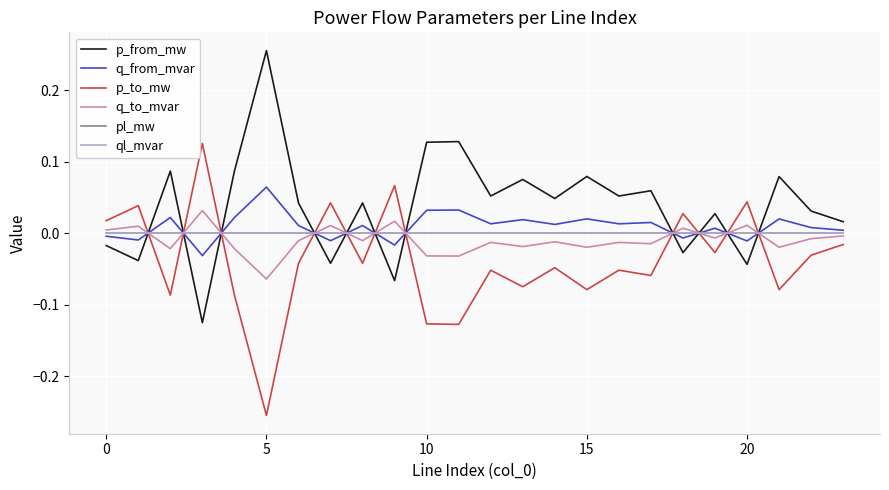

How many categories are shown in the chart?

24